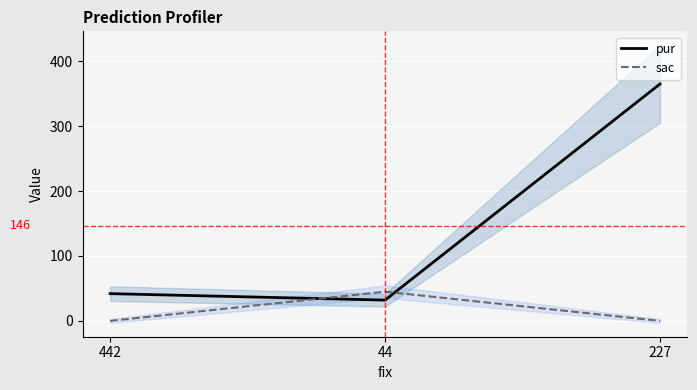

Reading left to right, what are all the values shown in this chart?

pur: 442=42	44=32	227=365
sac: 442=0	44=45	227=0